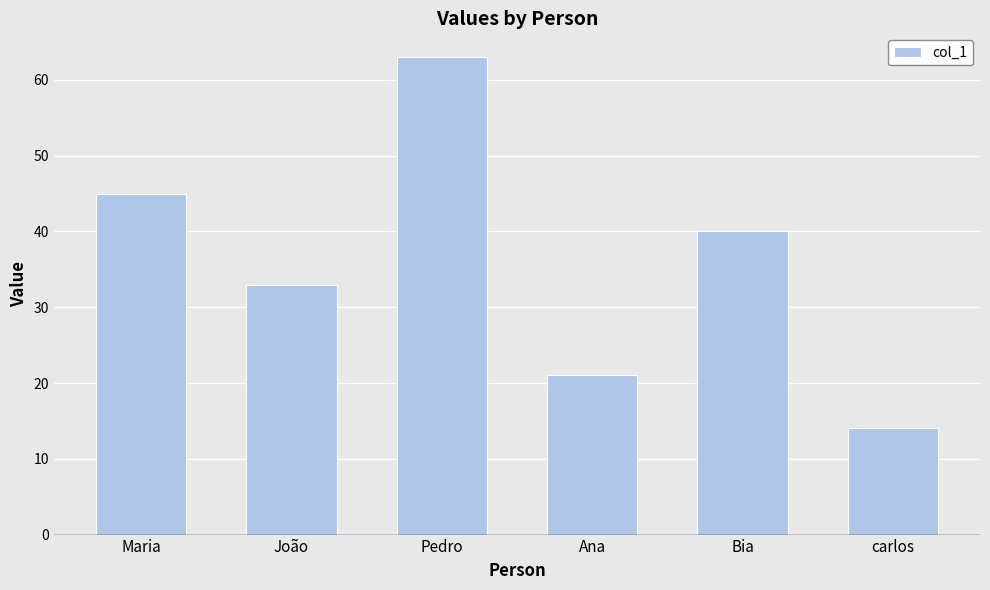

Is it true that the value at Maria is 45?

True